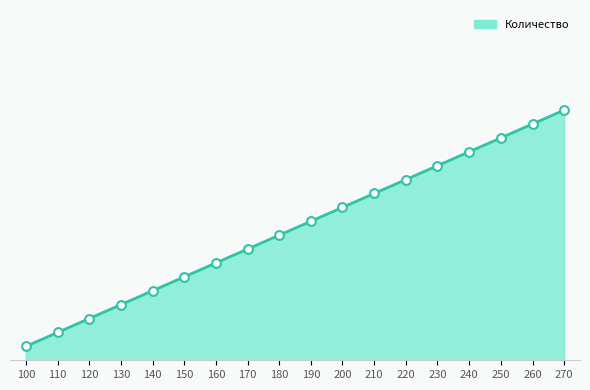

Approximately how many times larger is the value at 230 compared to 240?

0.9